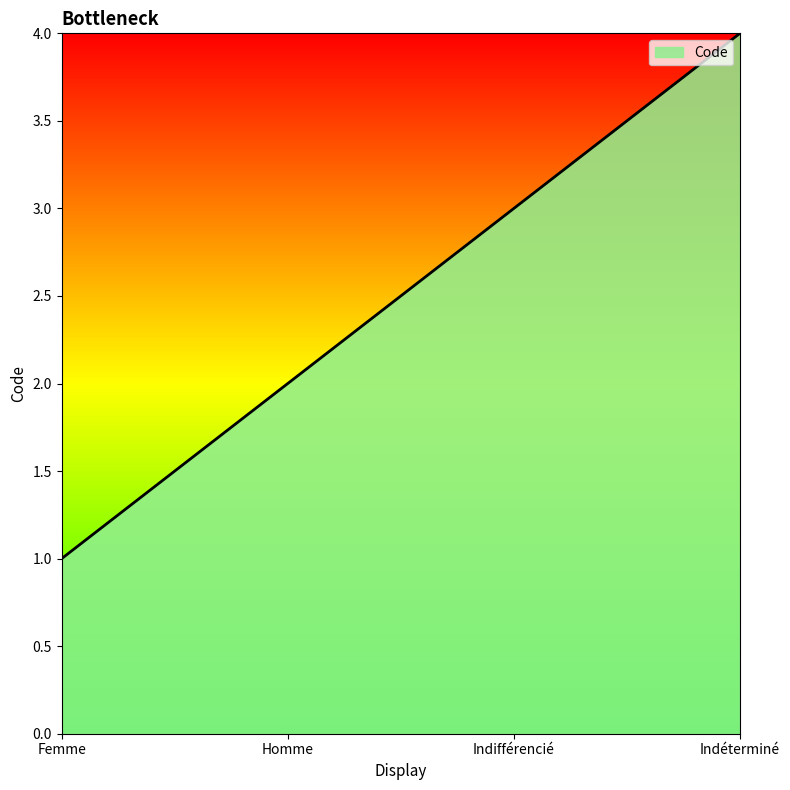

Reading right to left, what are all the values shown in this chart?

4	3	2	1